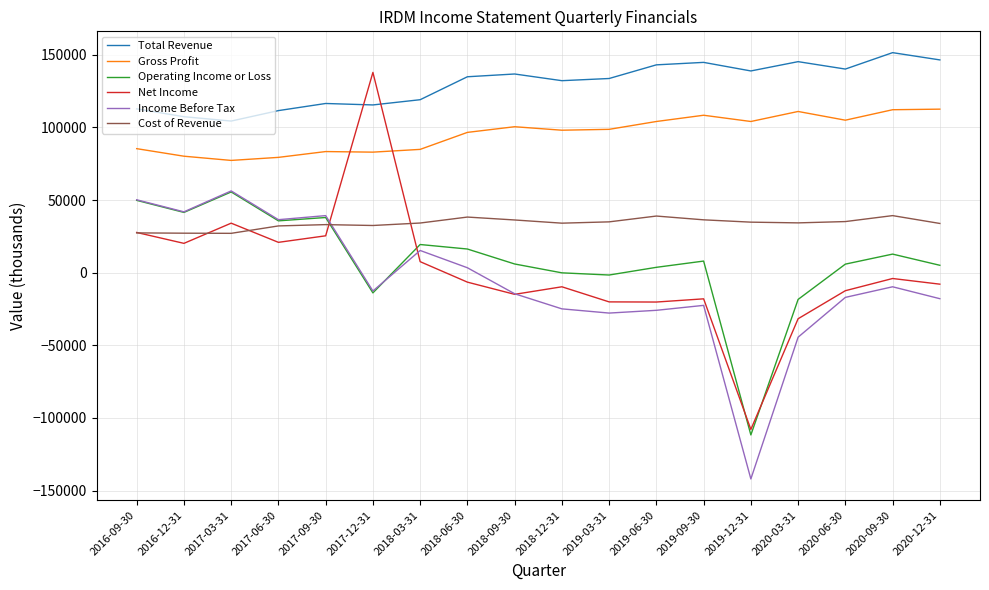

In Cost of Revenue, how many points are higher than both neighbors (excluding endpoints)?

4